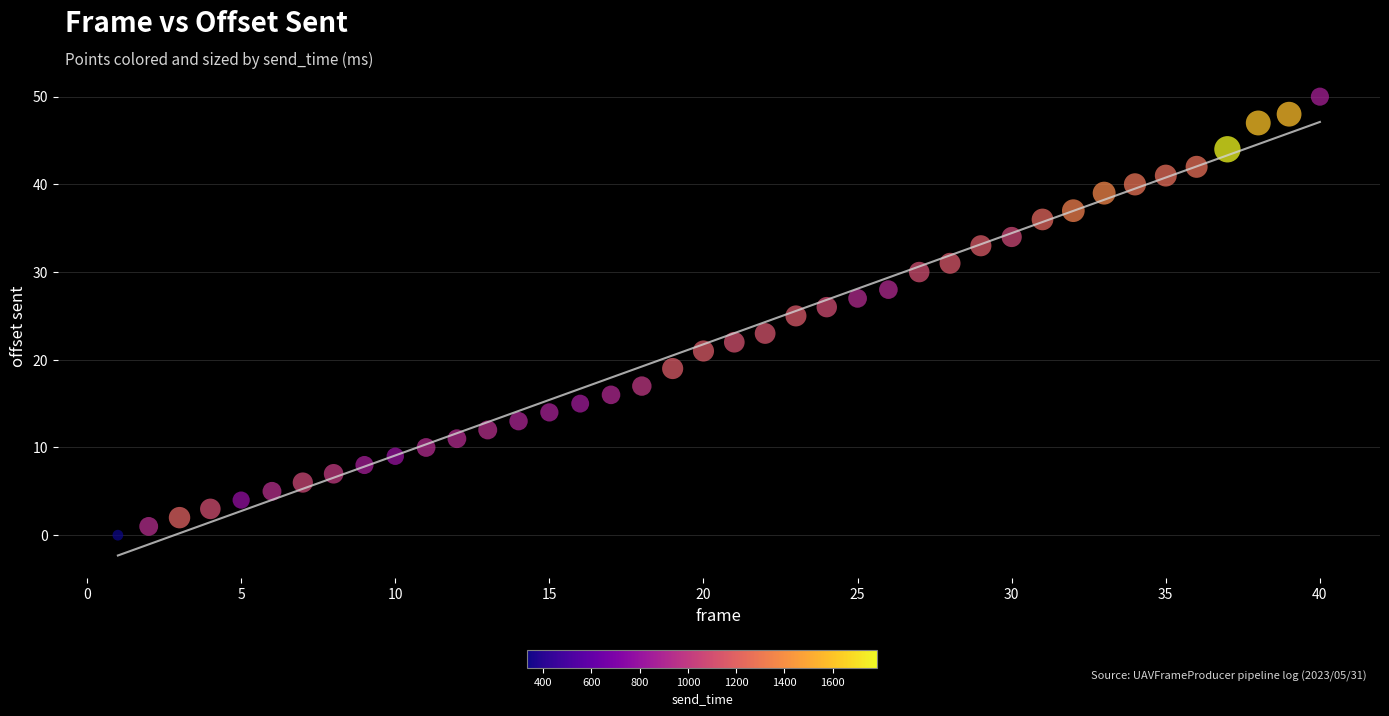

What is the range of Y values (max minus min)?

50